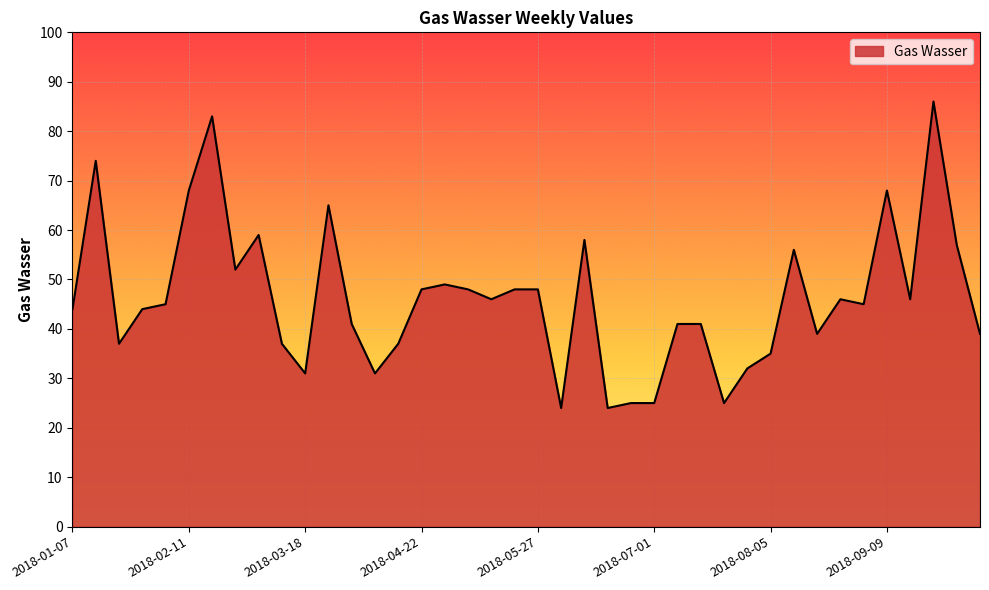

What is the difference between the maximum and minimum values?

62